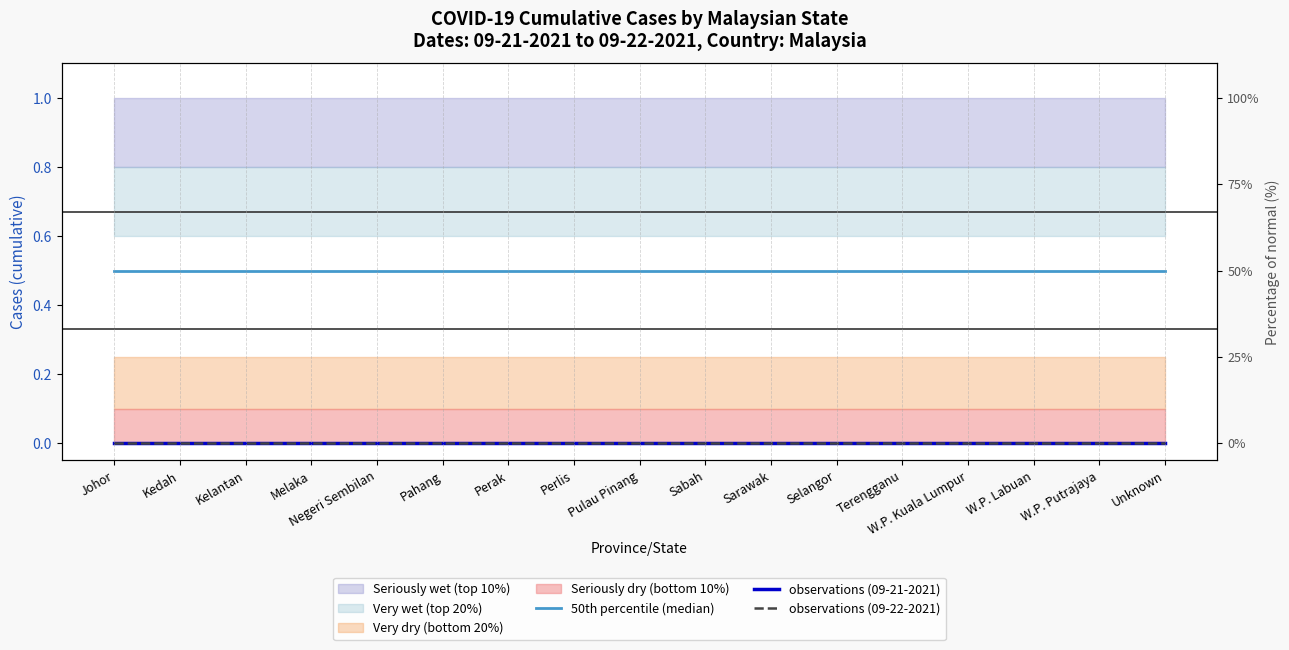

True or false: observations (09-21-2021) and observations (09-22-2021) cross at least once.

False